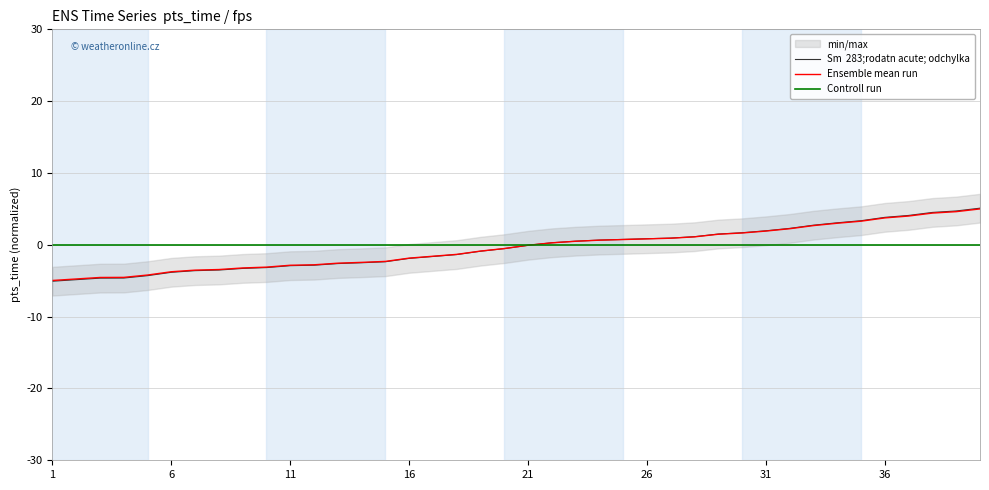

True or false: Ensemble mean run has more than 0 points higher than both neighbors.

False